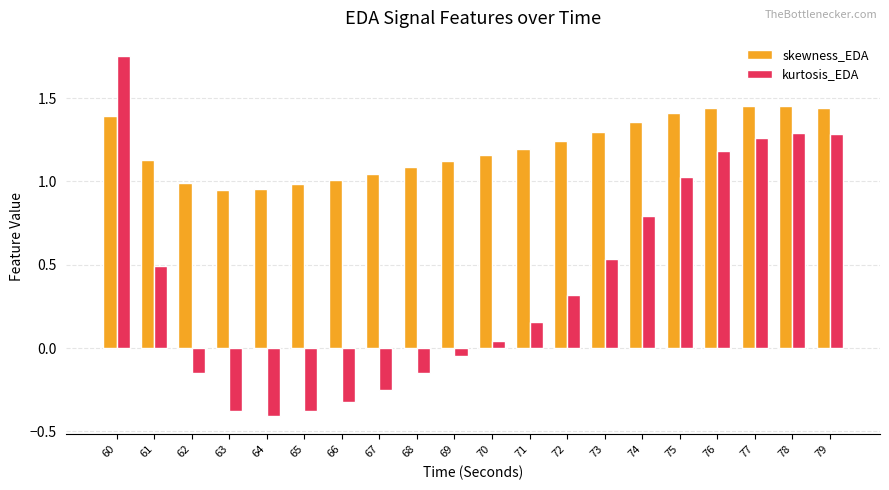

Which series has the largest total across all categories?

skewness_EDA